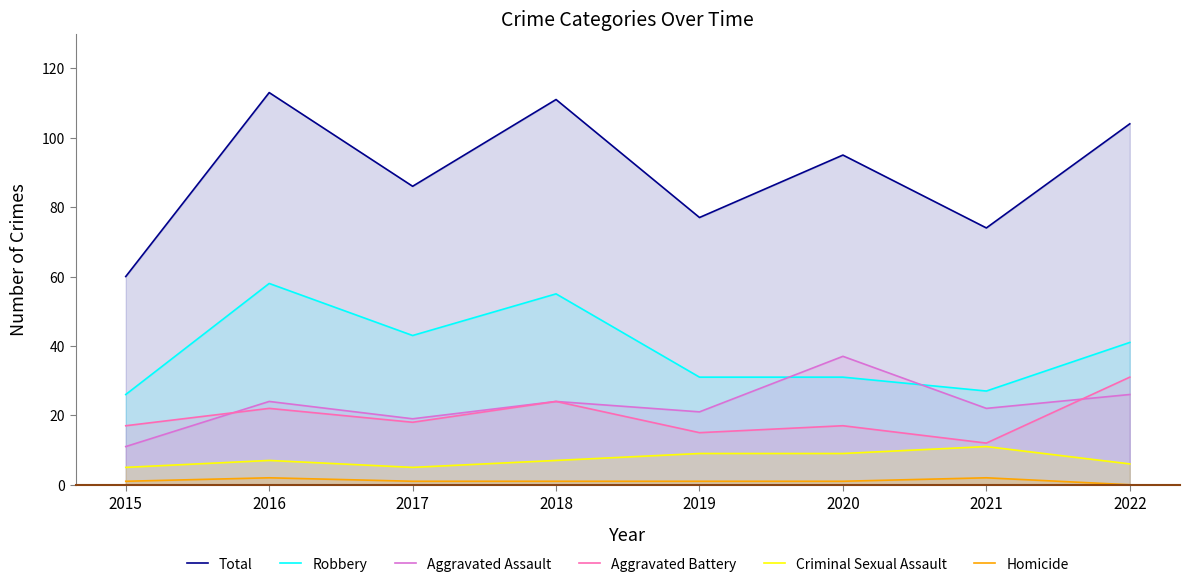

What value does the Aggravated Assault series have at 2016?

24